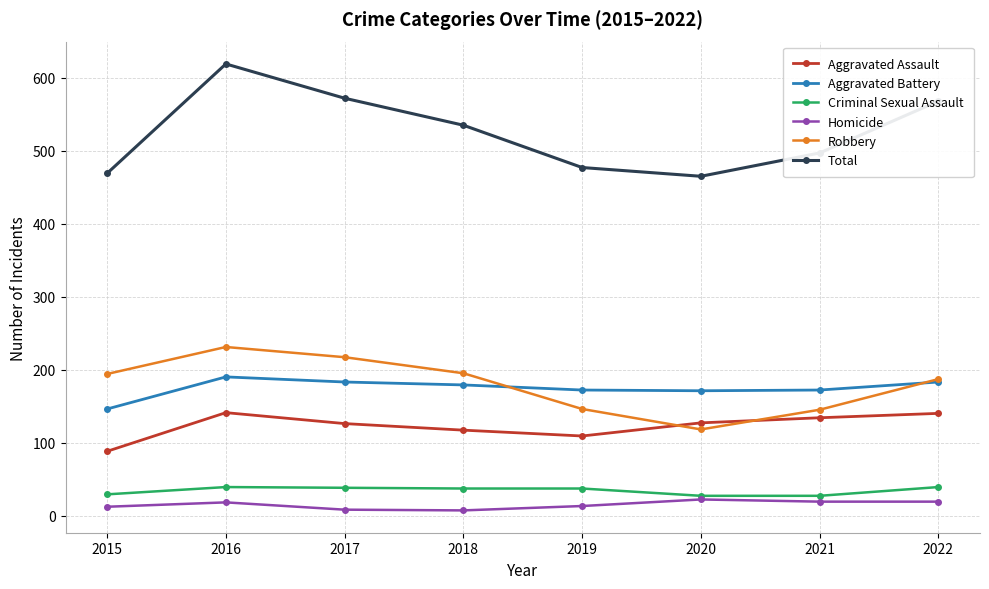

What is the sum of all Robbery values?

1433